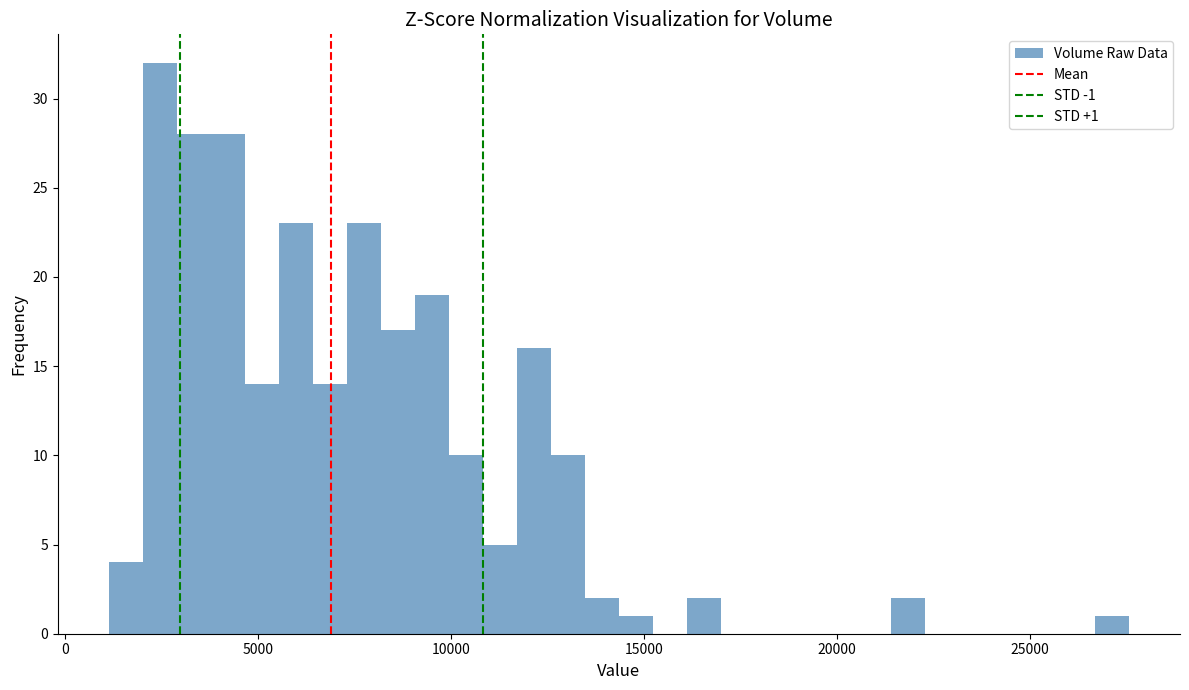

Around what value on the x-axis is the tallest bar? Give the approximate position of its centre, as read against the axis.

2500